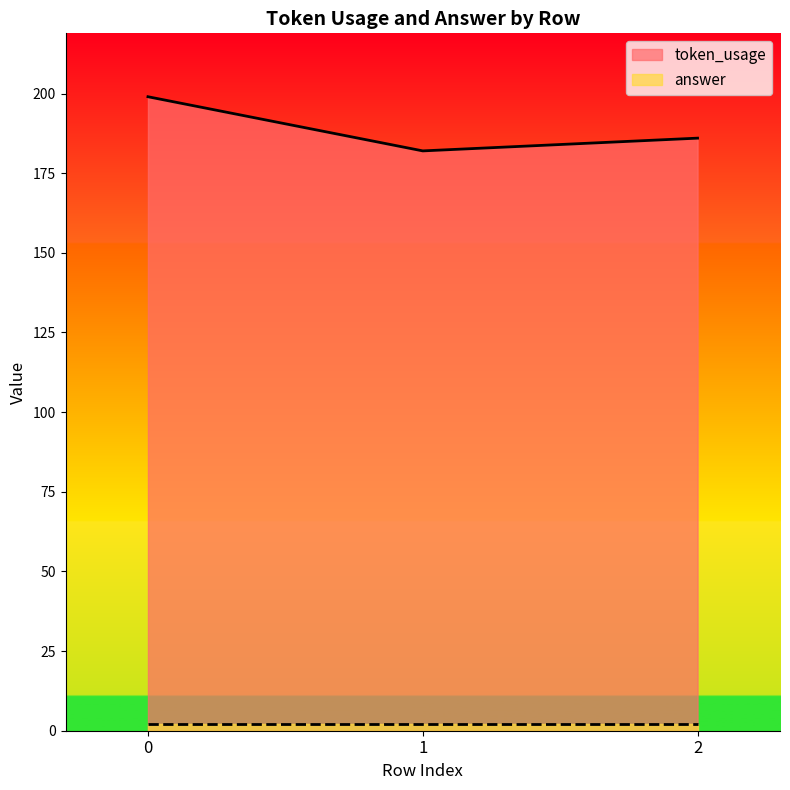

Reading right to left, what are all the values shown in this chart?

186	182	199